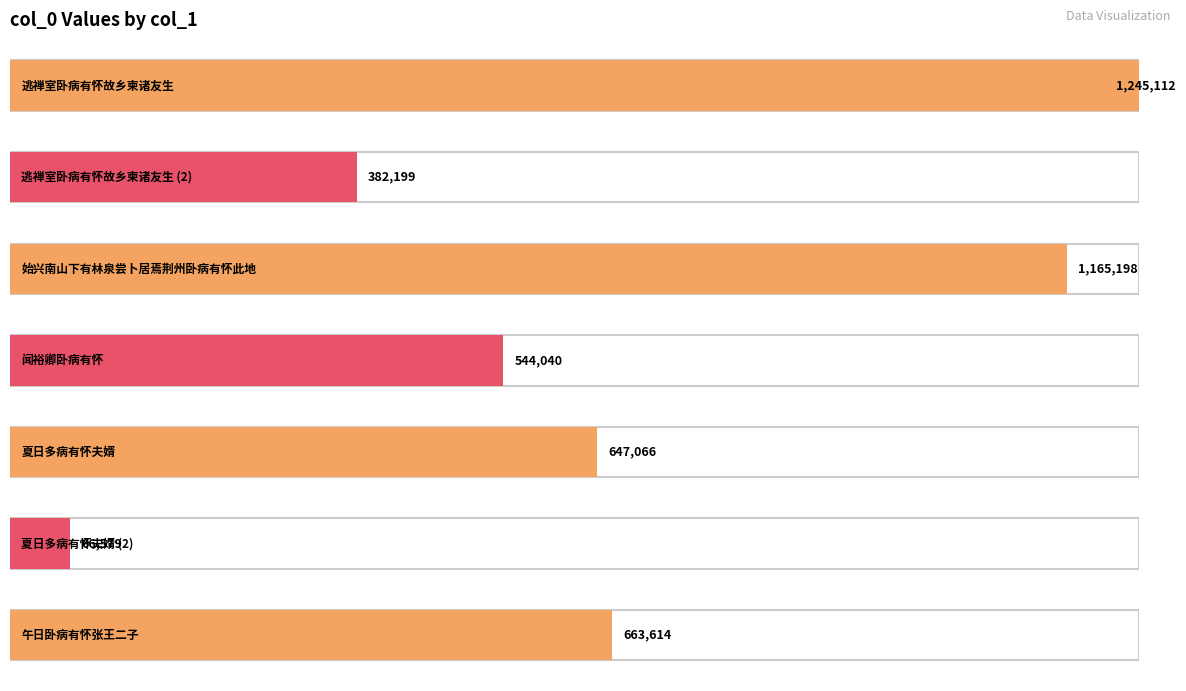

At which label is the value closest to 655845?

午日卧病有怀张王二子